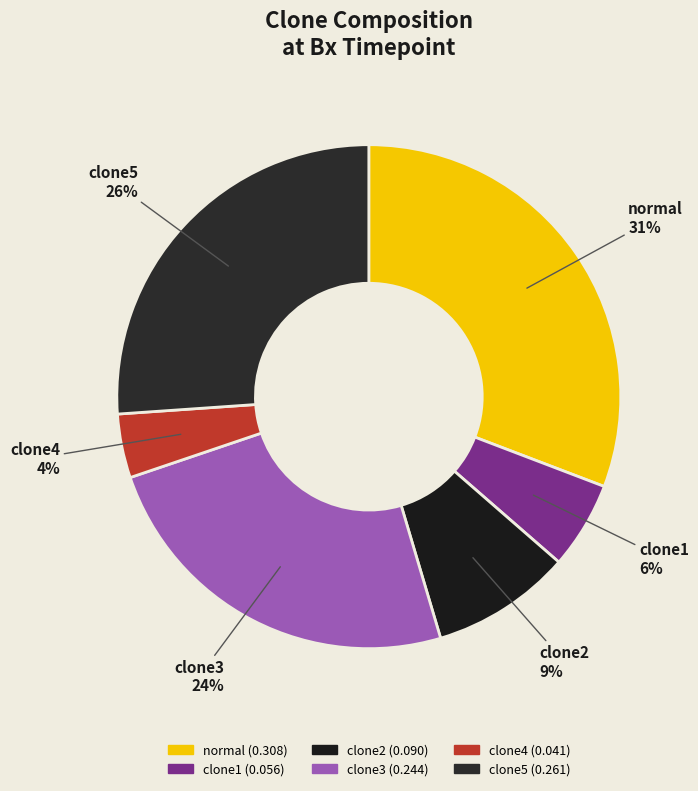

What percentage is the normal slice, to the nearest percent?

31%